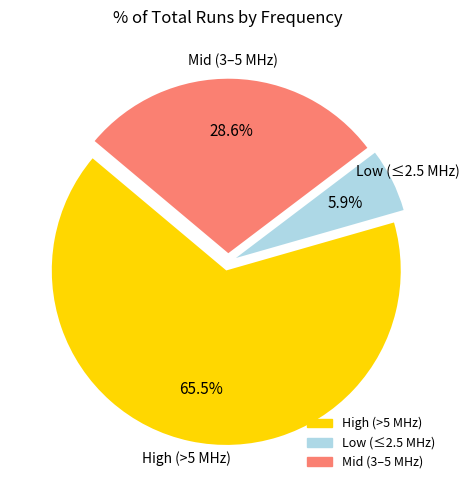

Does any single category account for the majority?

Yes